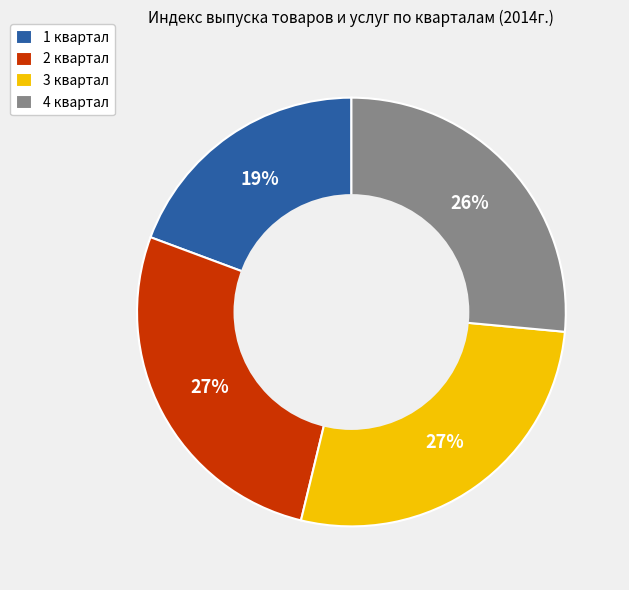

To the nearest percent, what portion does 1 квартал represent?

19%